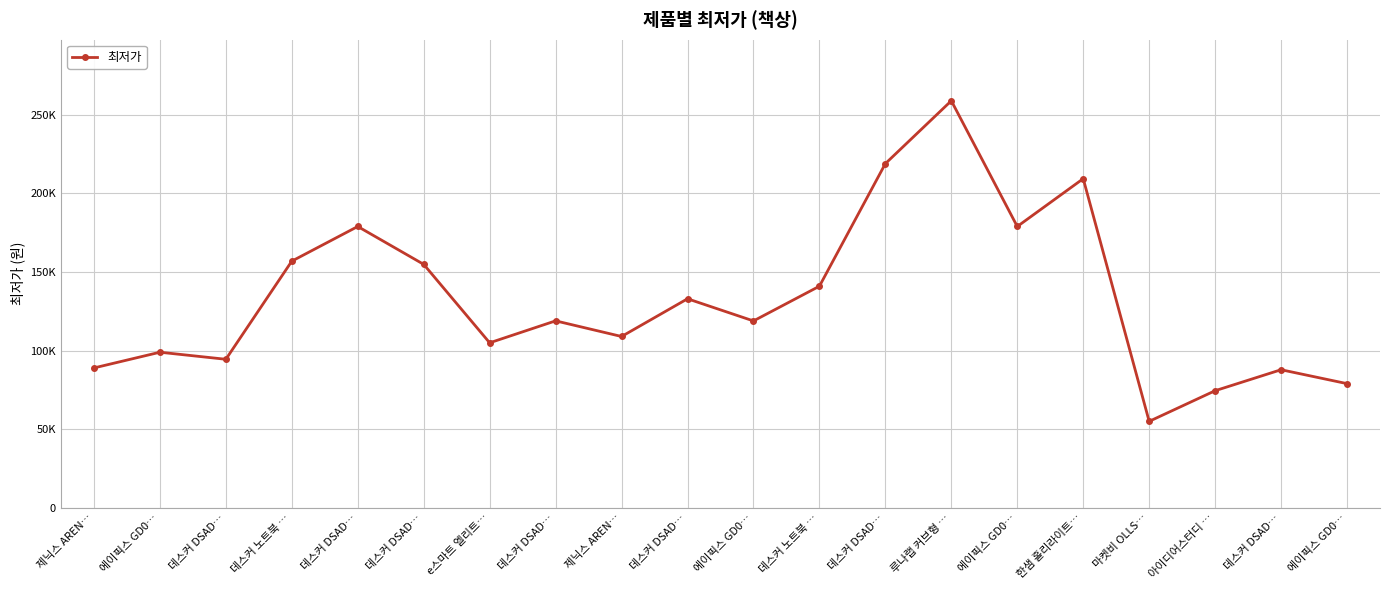

Reading left to right, what are all the values shown in this chart?

제닉스 AREN…=88990	에이픽스 GD0…=98990	데스커 DSAD…=94500	데스커 노트북 …=156950	데스커 DSAD…=179000	데스커 DSAD…=154900	e스마트 엘리트…=104980	데스커 DSAD…=118950	제닉스 AREN…=109000	데스커 DSAD…=133000	에이픽스 GD0…=118900	데스커 노트북 …=141000	데스커 DSAD…=219000	루나랩 커브형 …=259000	에이픽스 GD0…=179000	한샘 홀리라이트…=209420	마켓비 OLLS…=55000	아이디어스터디 …=74500	데스커 DSAD…=87850	에이픽스 GD0…=79000